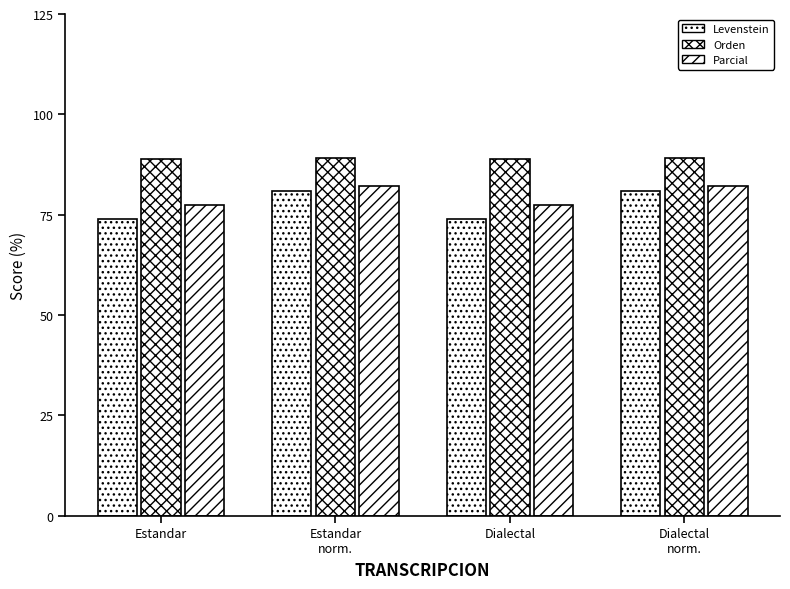

How many groups of bars are there?

4